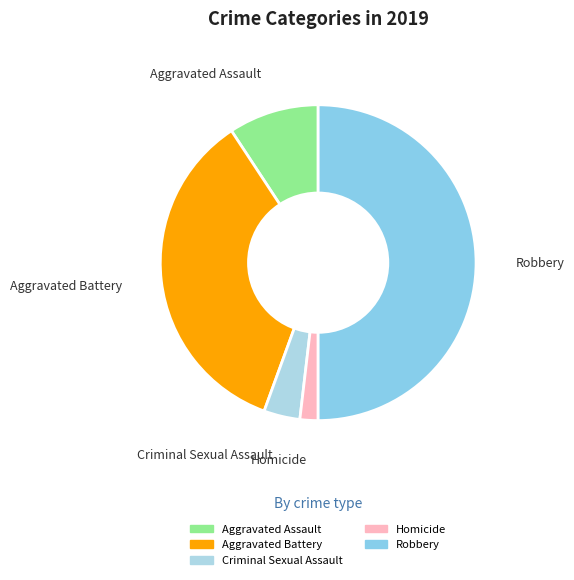

Approximately how many times larger is the value at Aggravated Assault compared to Homicide?

5.0